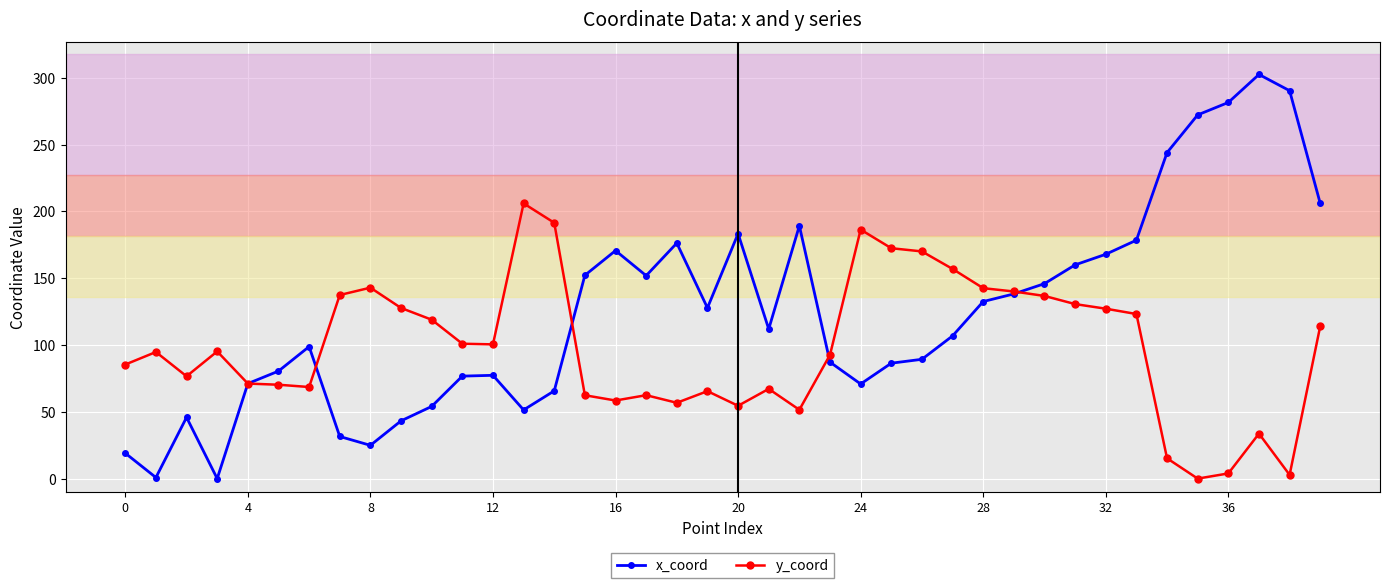

How many distinct data groups are displayed?

2